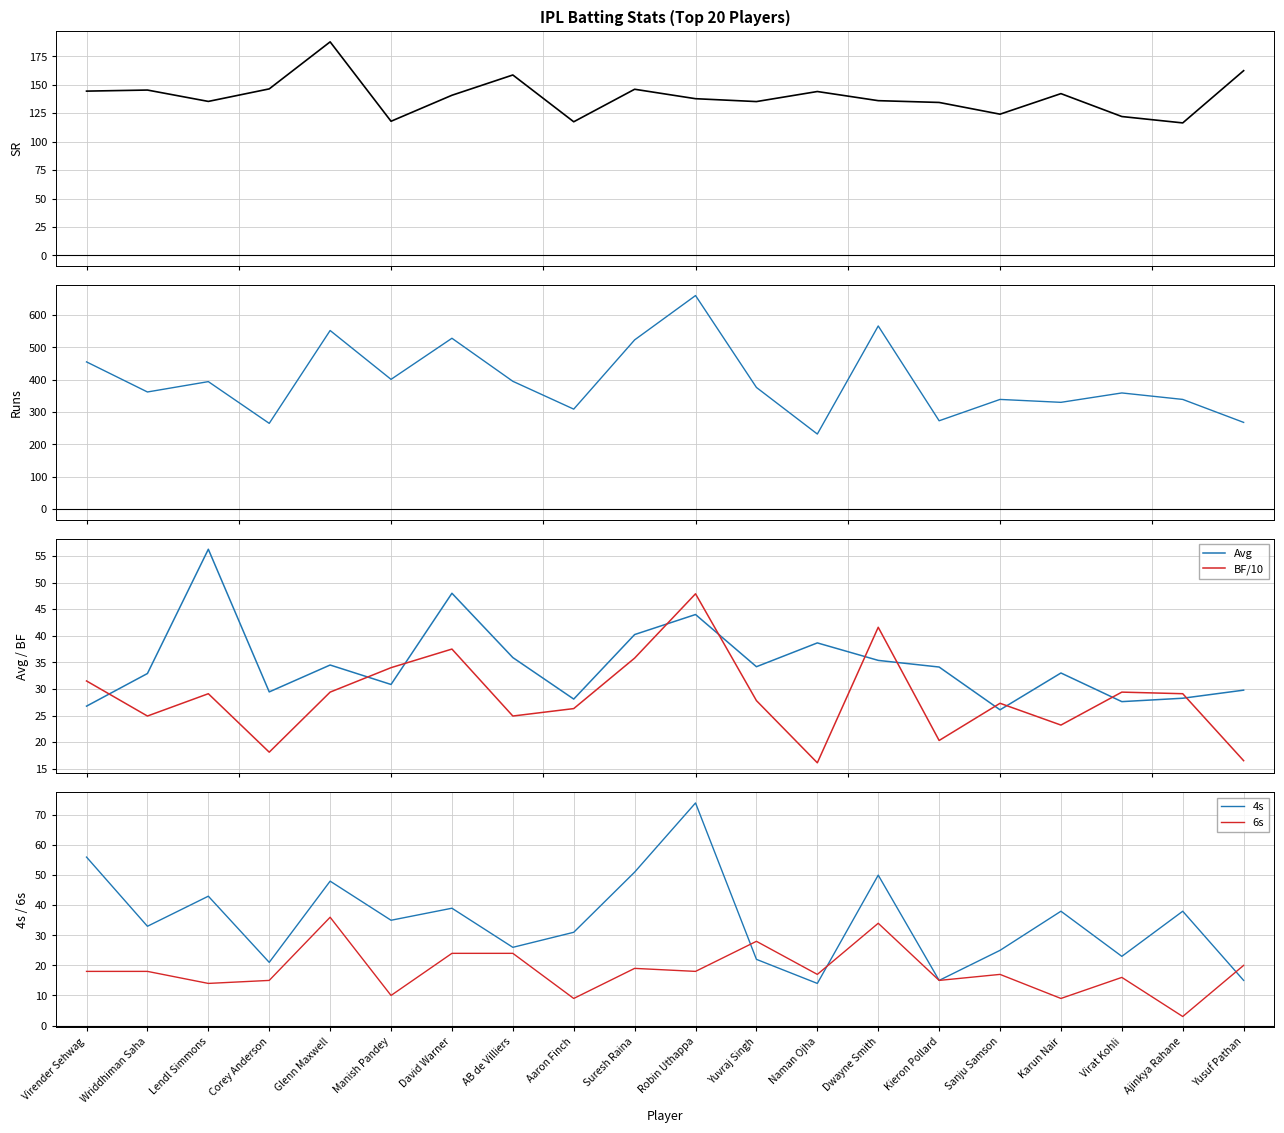

What is the difference between the maximum and minimum values in the 4s series?

60